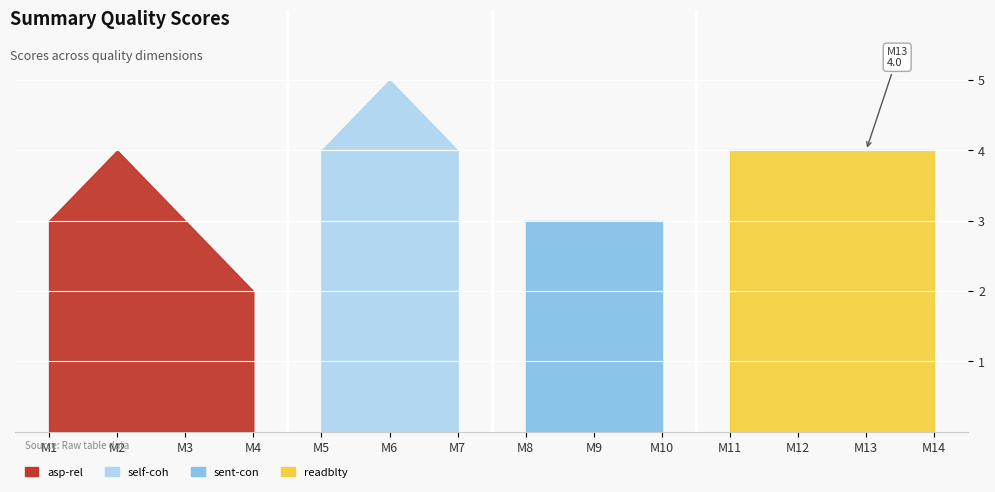

What are all the series names shown in the legend?

asp-rel, self-coh, sent-con, readblty